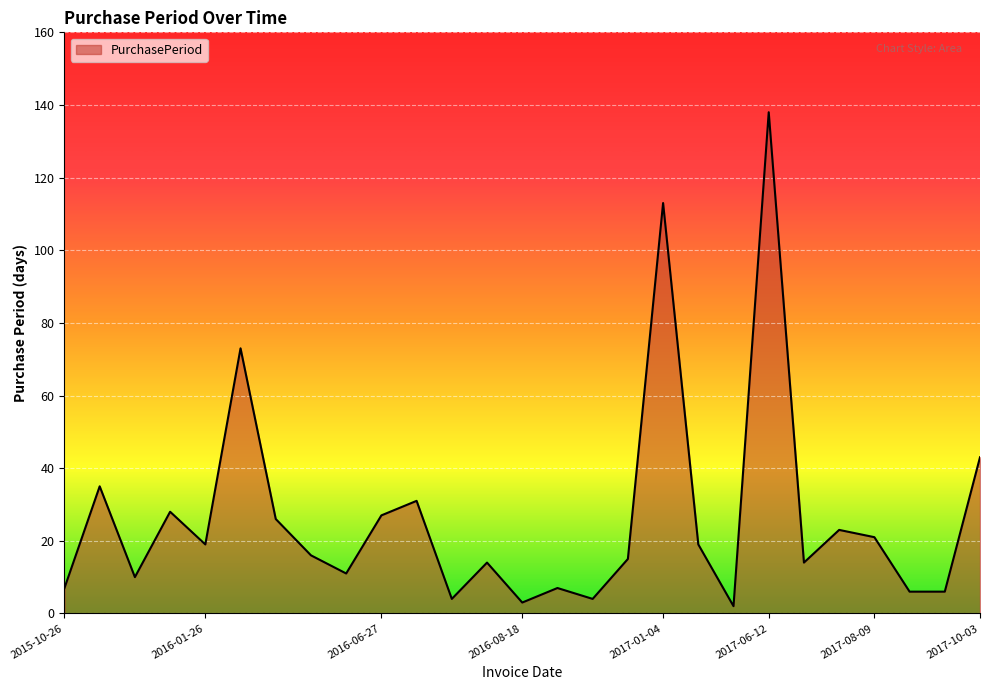

How many lines are shown in the chart?

1